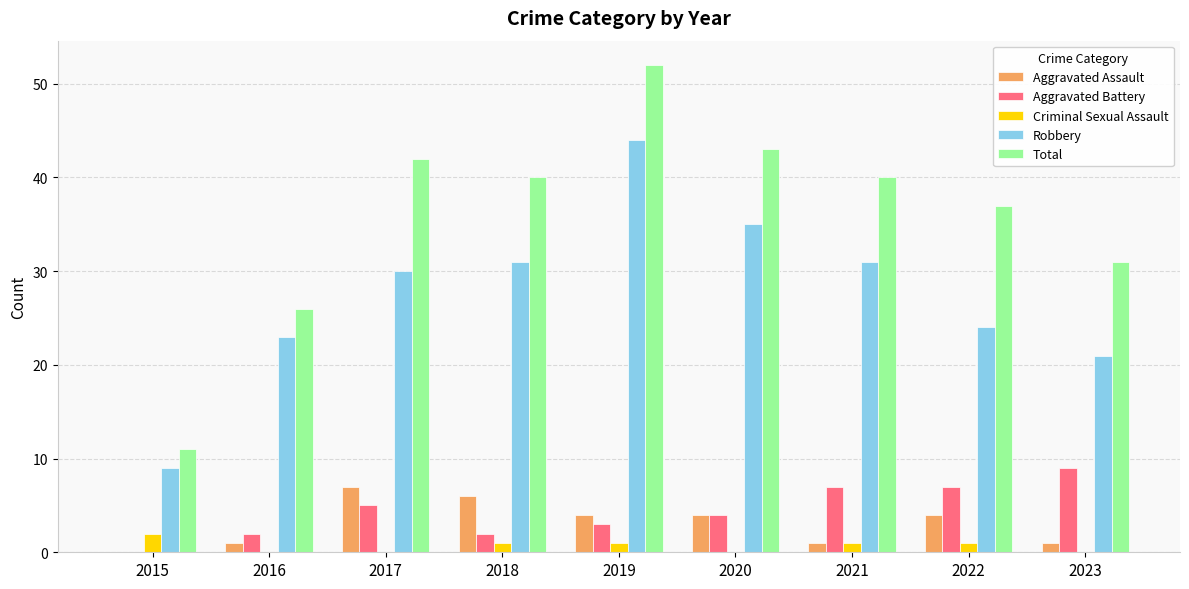

What is the sum of all Robbery values?

248